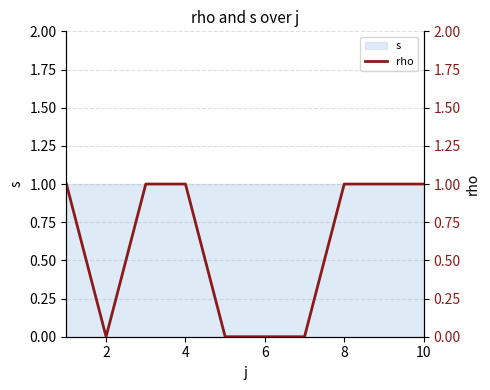

Reading left to right, what are all the values shown in this chart?

1	0	1	1	0	0	0	1	1	1